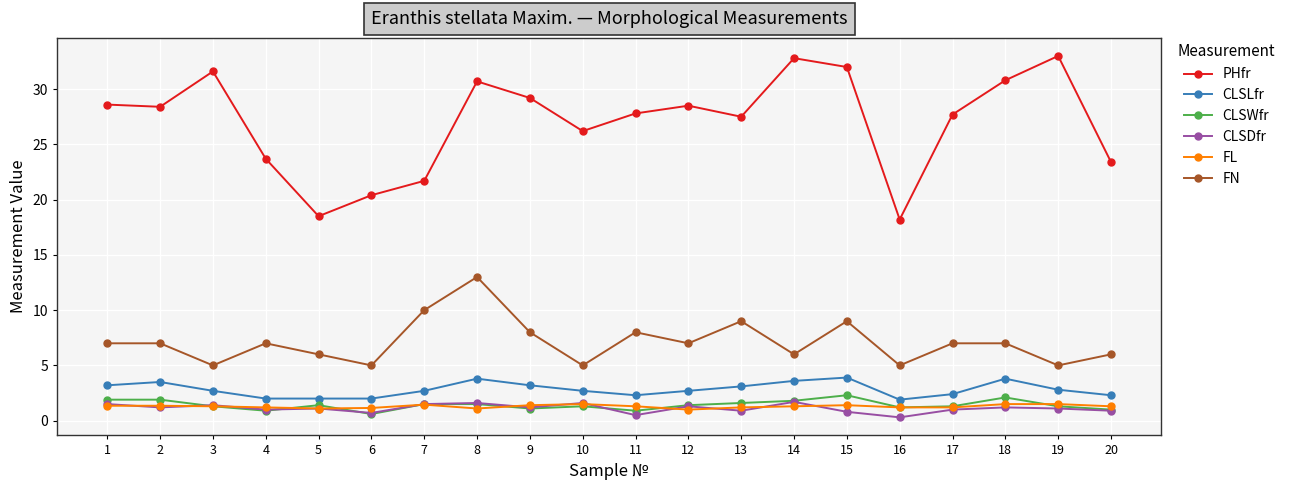

The CLSLfr series shows 4.4 at 19. True or false?

False